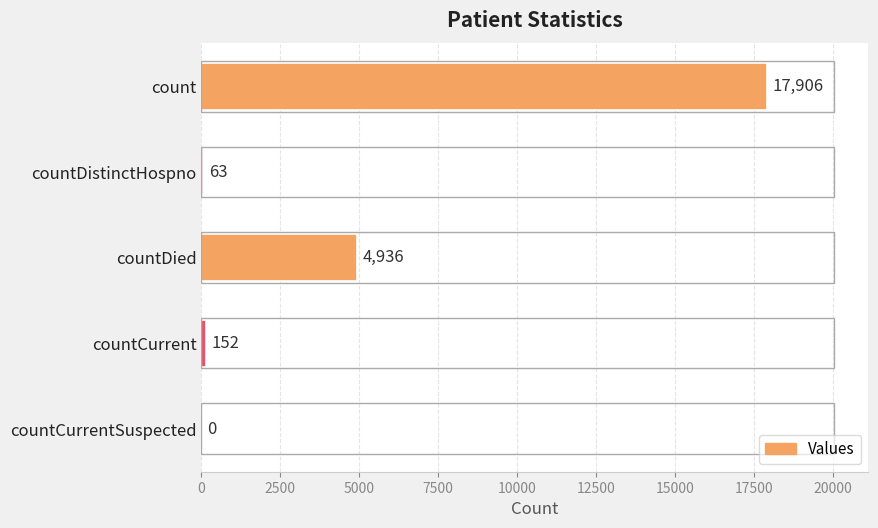

What is the sum of all values?

23057